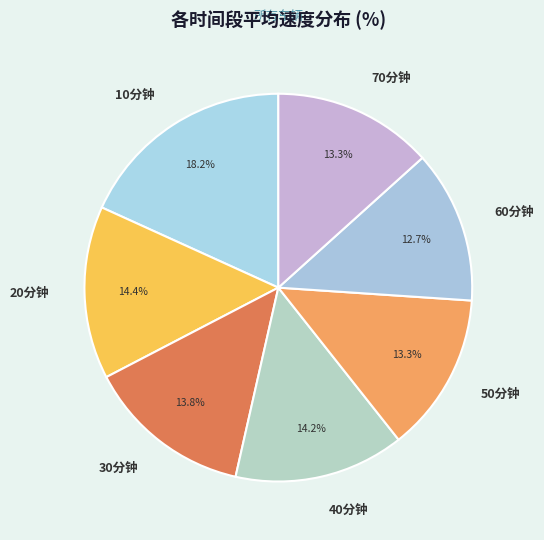

Does any single category account for the majority?

No